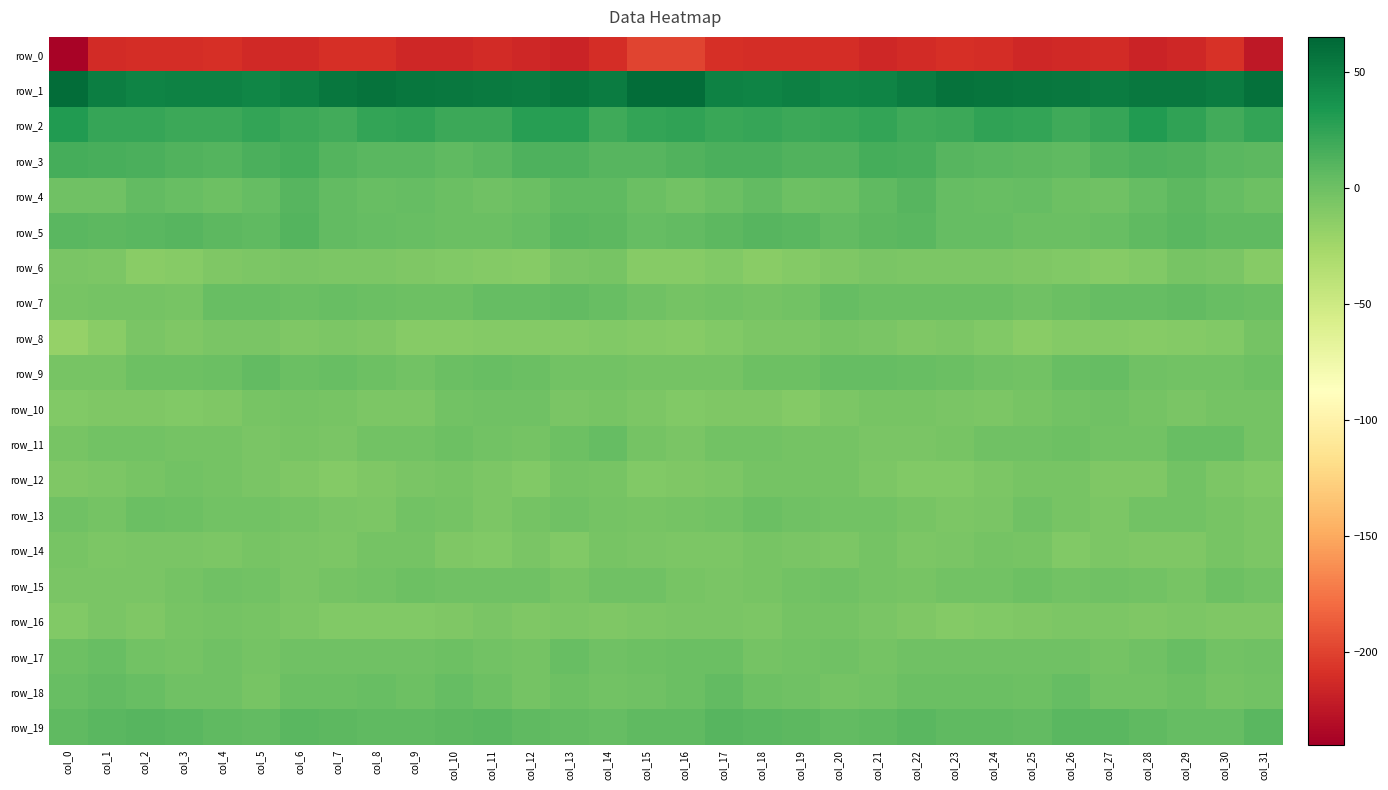

At which category does the chart reach its peak across all series?

col_15